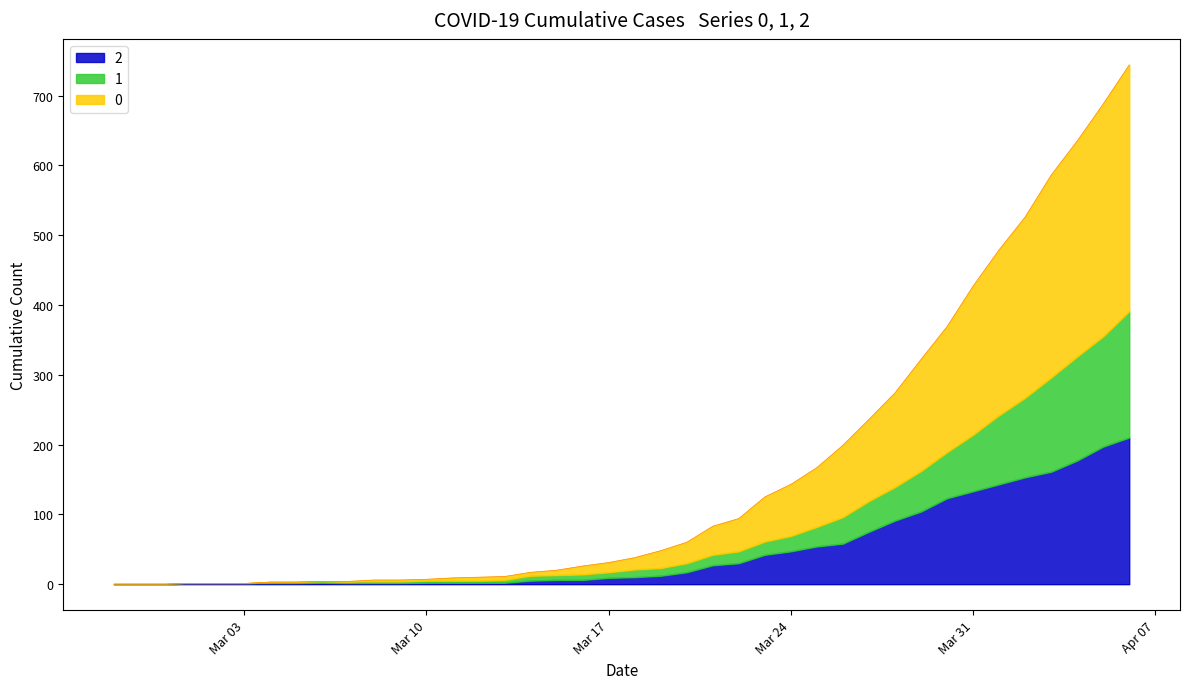

What is the label of the 30th point from the right?

2020-03-08